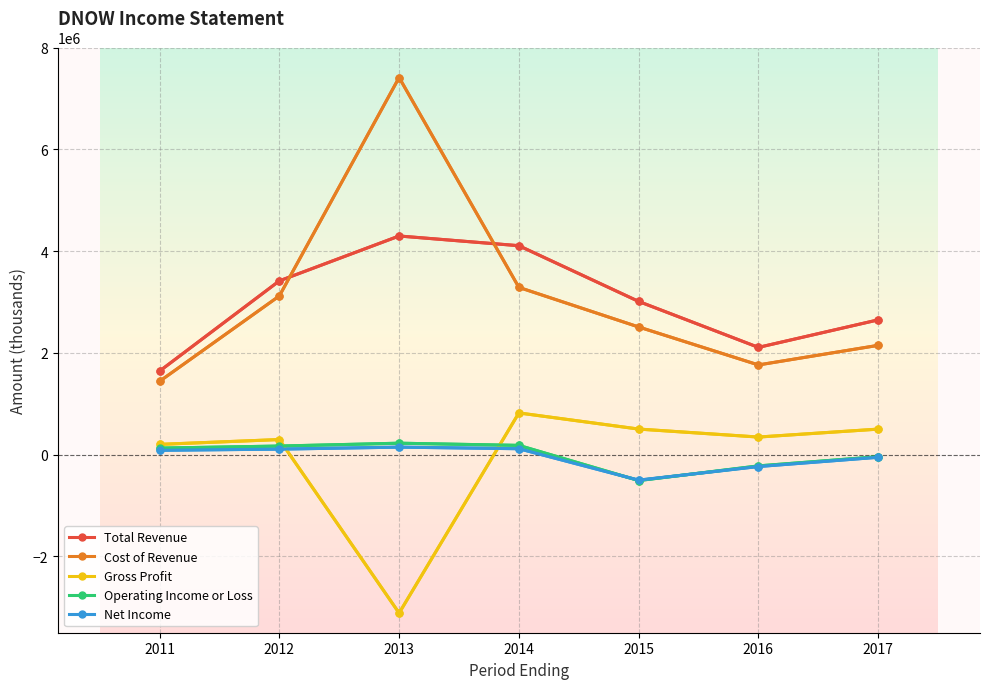

How many positive values does the Net Income series have?

4